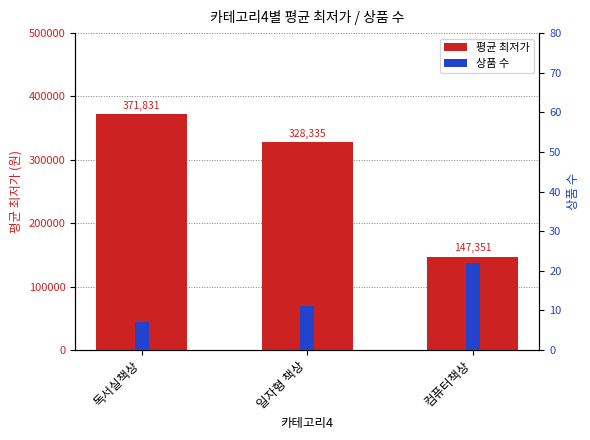

Are the bars grouped side by side (vs. stacked)?

Yes